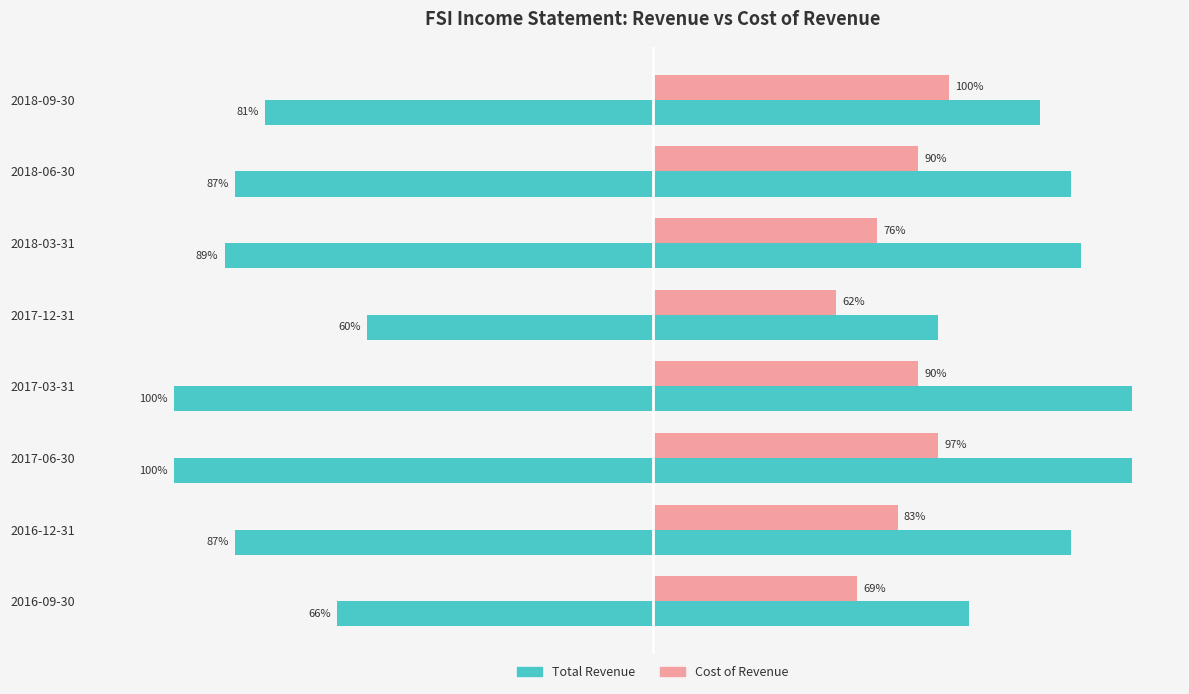

Between 2016-12-31 and 2018-06-30, which series saw the biggest shift?

Cost of Revenue